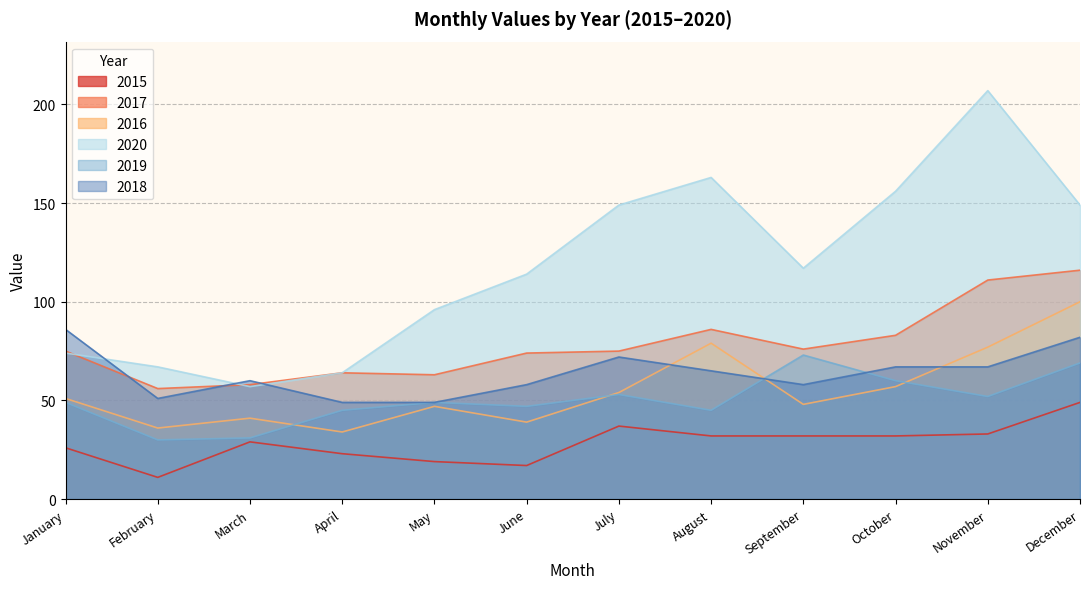

What is the value of the 2017 point at the 2nd from the left?

56